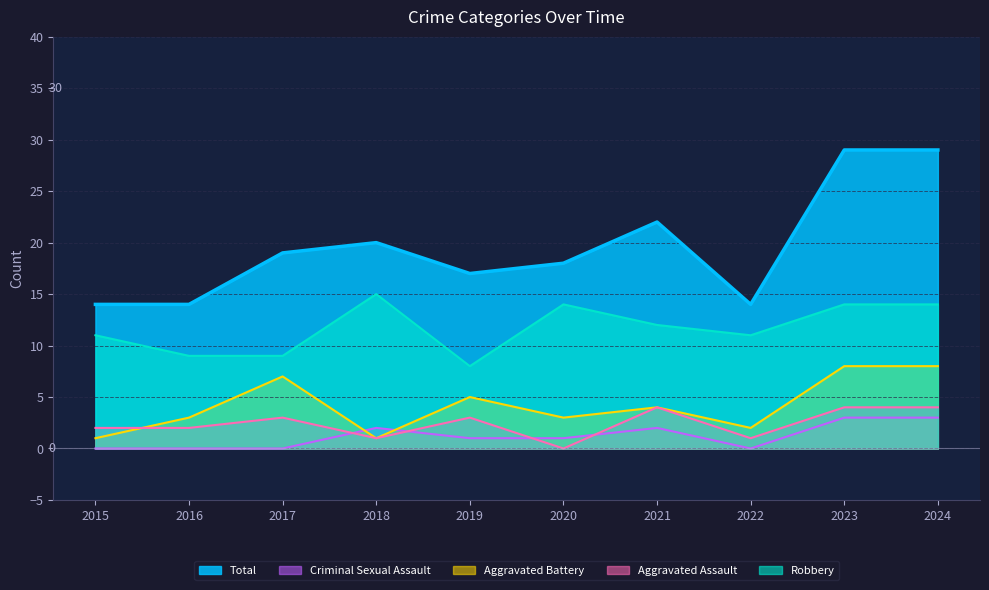

What is the value of the Robbery point at the 4th from the left?

15